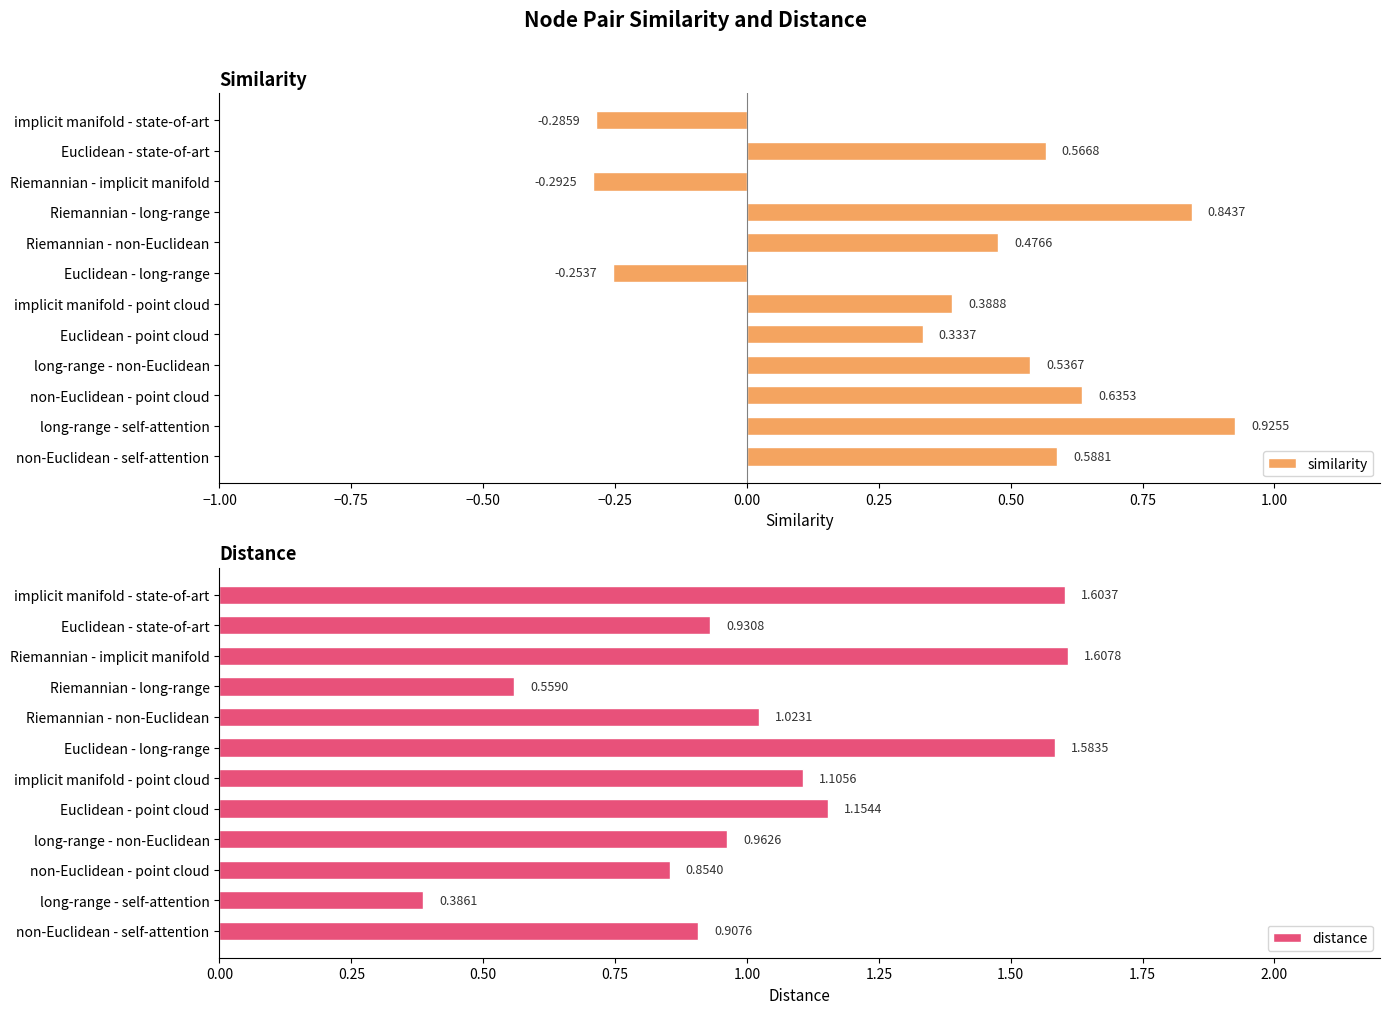

How many data points in similarity are above 0?

9